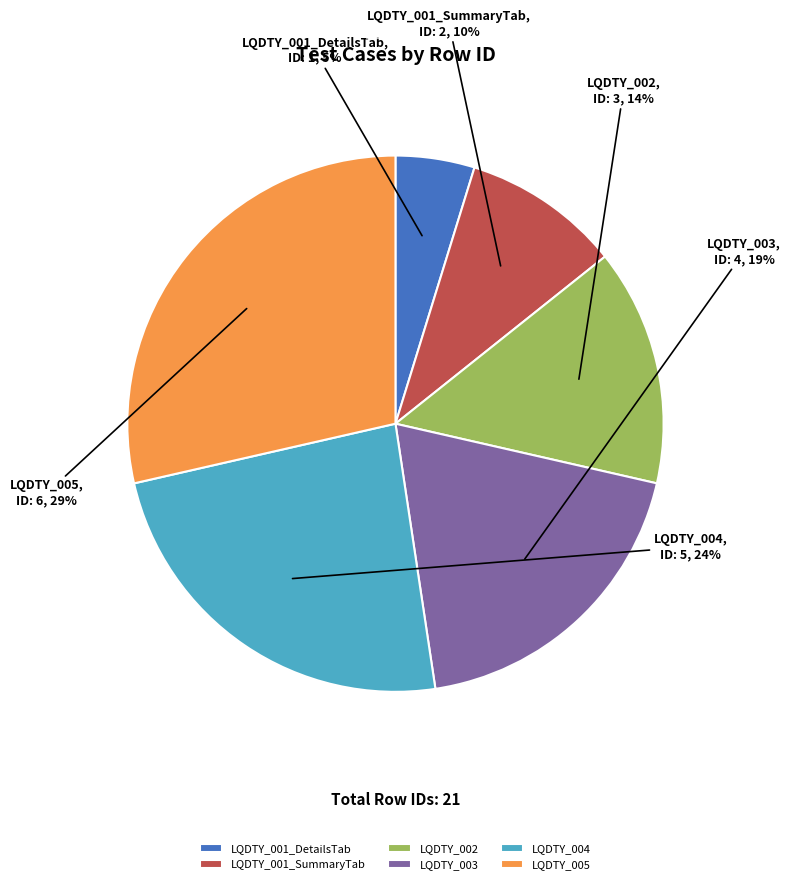

How many slices are in this pie chart?

6